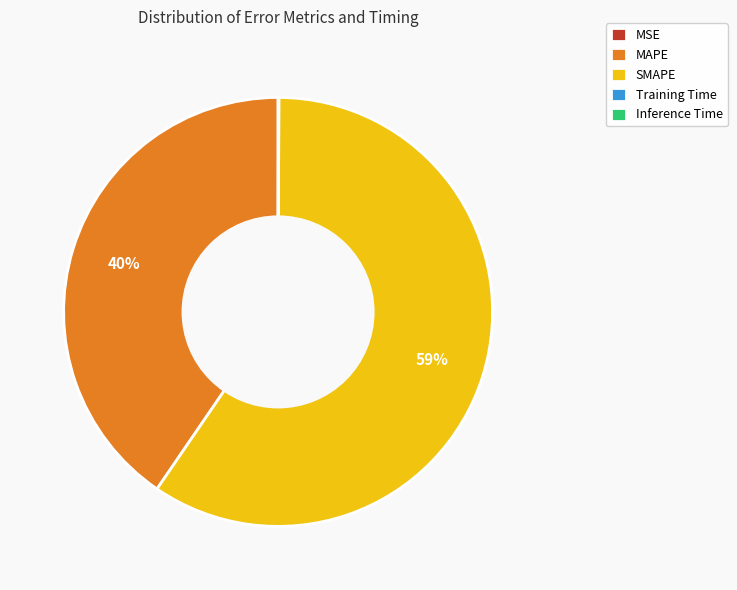

To the nearest percent, what is the average slice percentage?

20%